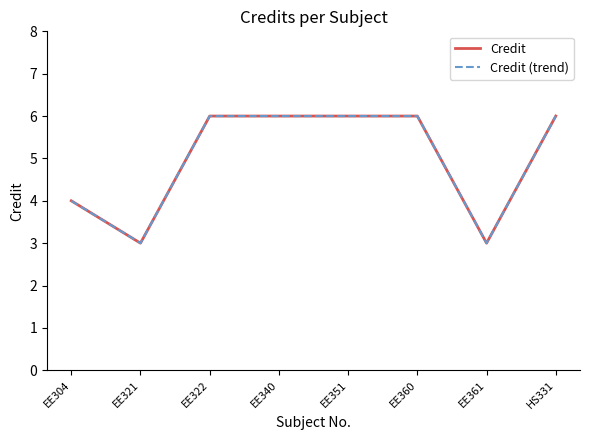

Where is Credit nearest to the value 4?

EE304